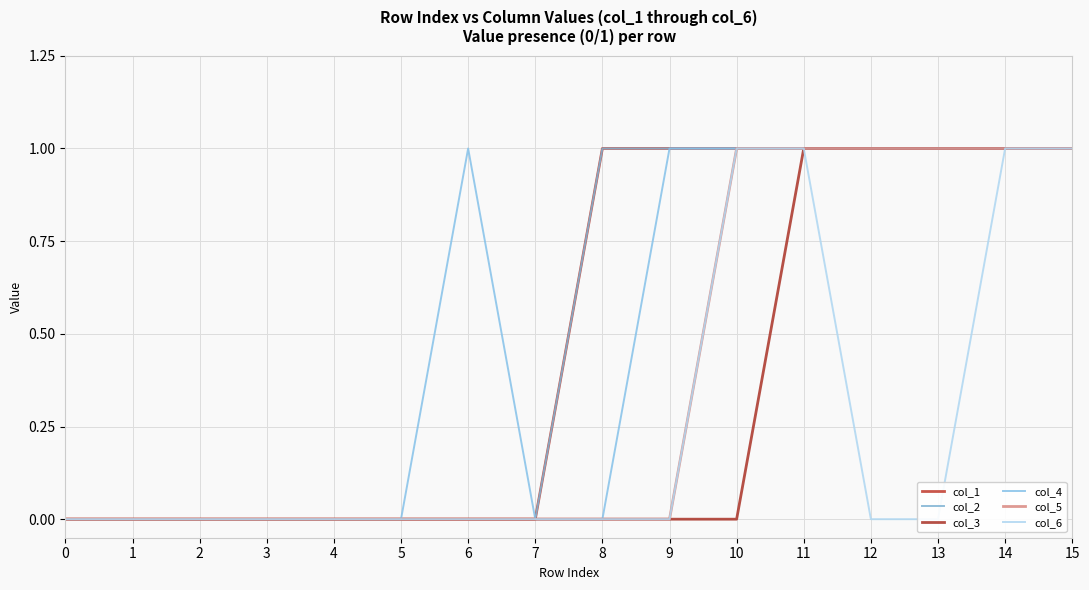

True or false: col_1 and col_5 intersect in this chart.

False